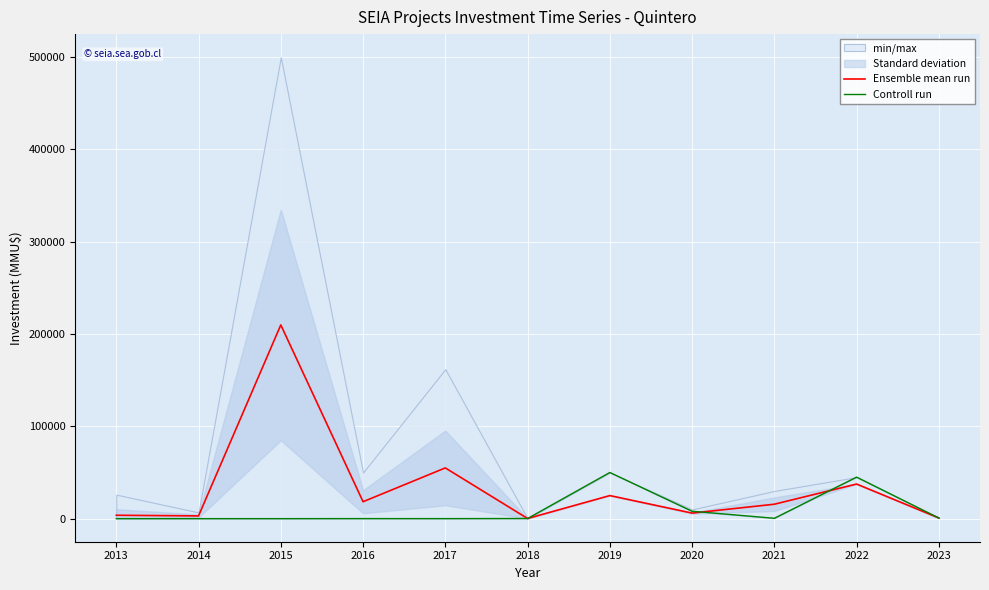

At how many categories does at least one series exceed 161861?

1